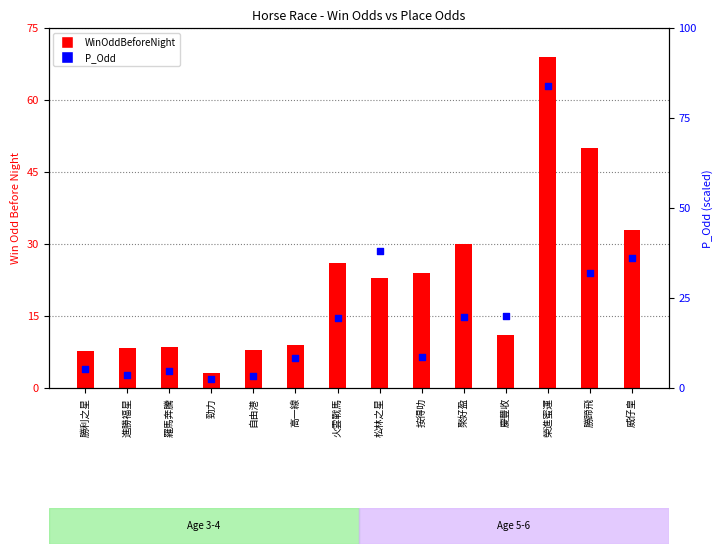

At which category is the sum across all series the highest?

榮進蜜運